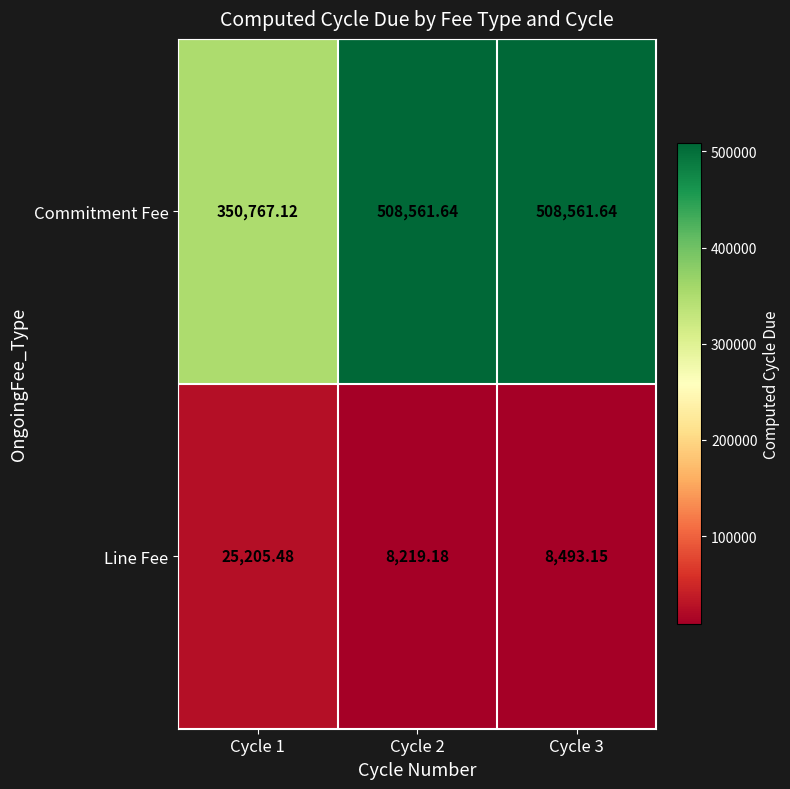

Which series has the largest range (max minus min)?

Commitment Fee